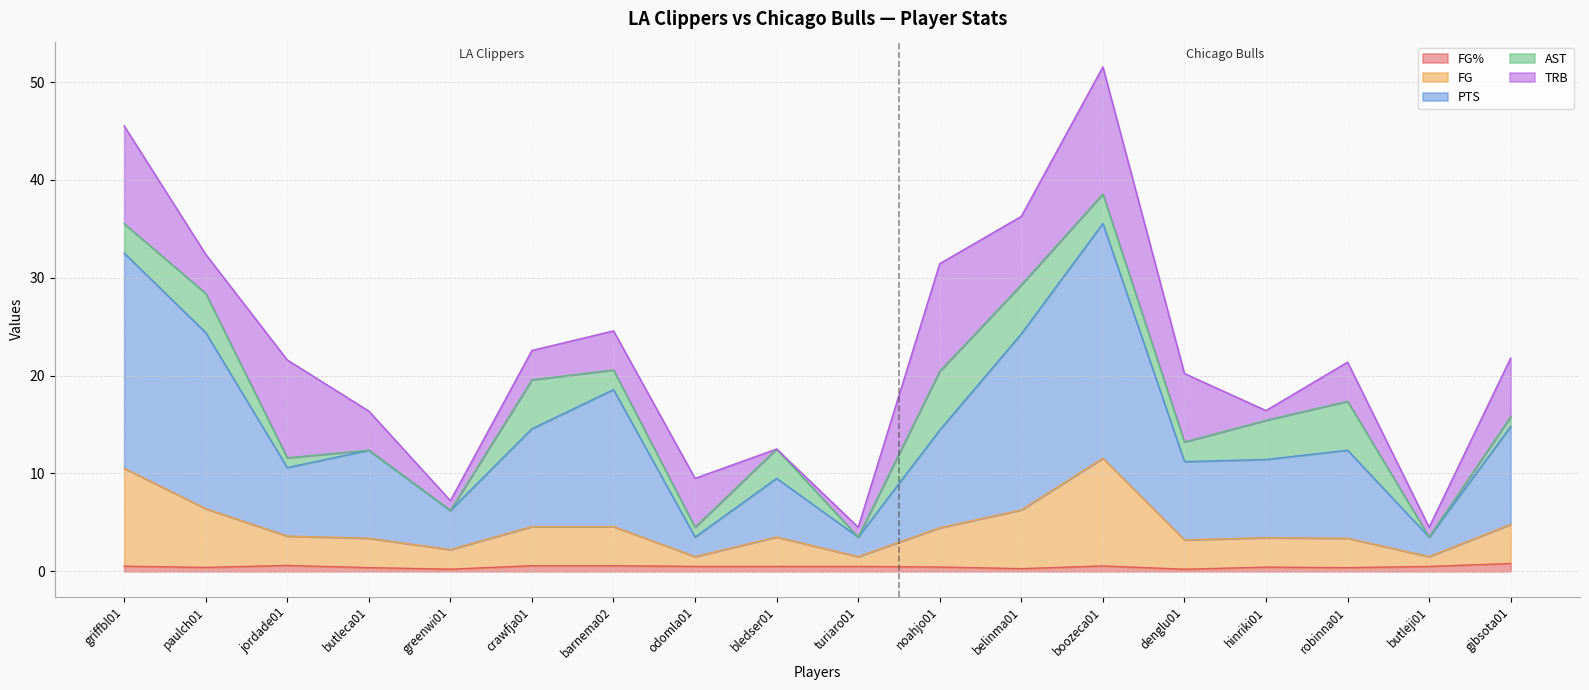

At which category is the sum across all series the highest?

boozeca01